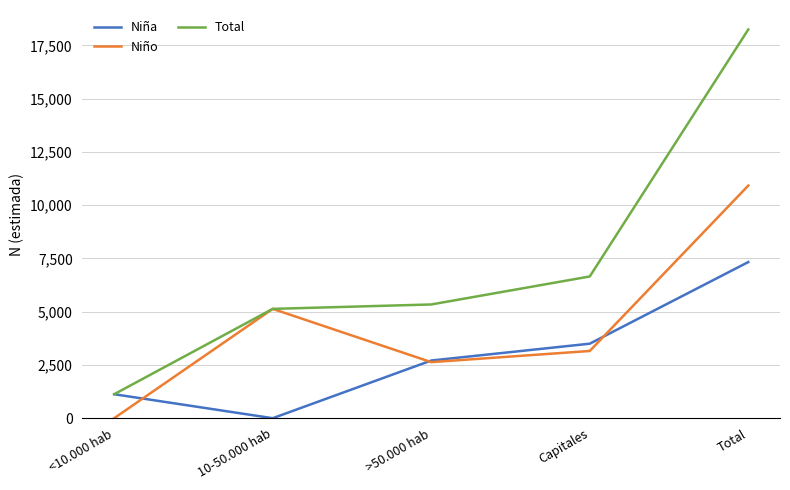

What position from the left is 10-50.000 hab?

2